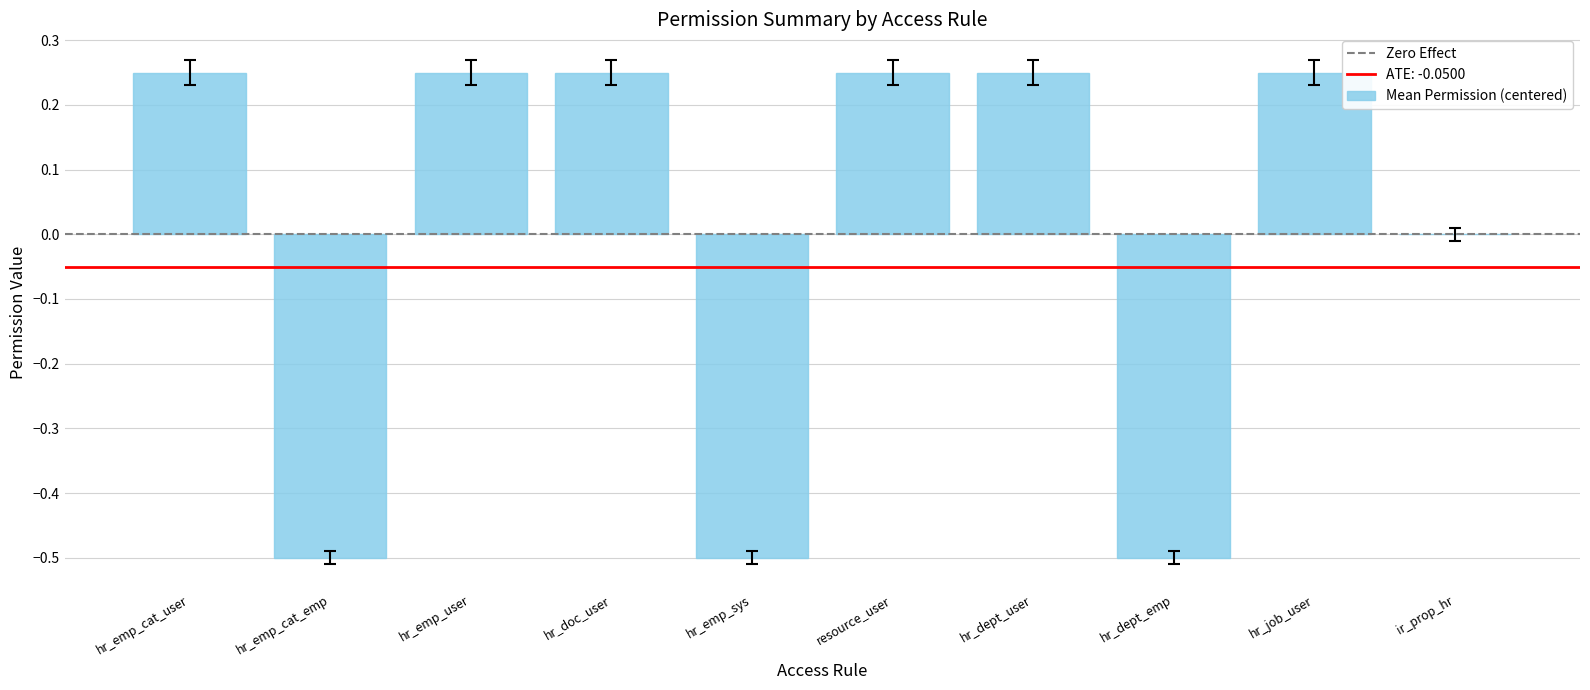

What is the sum of the values at hr_dept_user and resource_user?

0.5